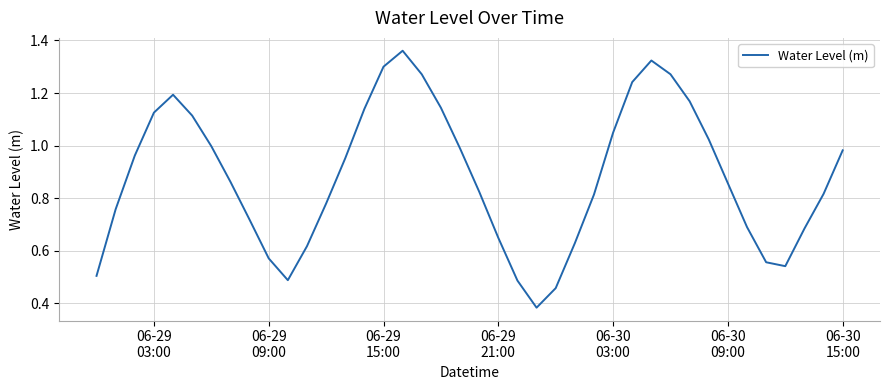

Does the chart display data point markers on the line(s)?

No